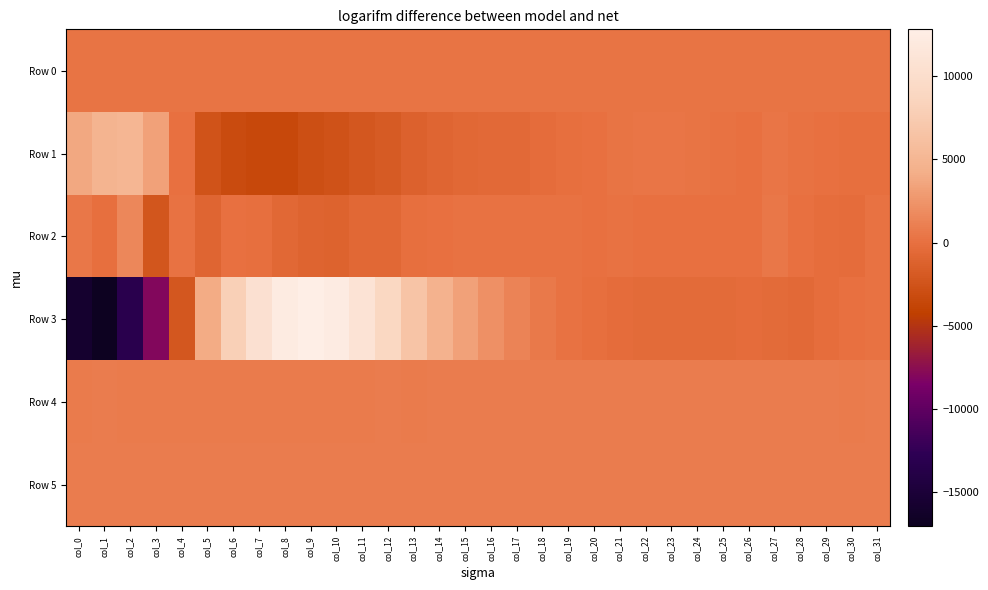

Reading right to left, what are all the values shown in this chart?

Row 0: col_31=329.6	col_30=329.6	col_29=329.5	col_28=329.5	col_27=329.4	col_26=329.4	col_25=329.3	col_24=329.3	col_23=329.2	col_22=329.2	col_21=329.1	col_20=329.1	col_19=329.0	col_18=329.0	col_17=328.9	col_16=328.9	col_15=328.8	col_14=328.8	col_13=328.8	col_12=328.7	col_11=328.7	col_10=328.6	col_9=328.5	col_8=328.5	col_7=328.4	col_6=328.4	col_5=328.3	col_4=328.3	col_3=328.2	col_2=328.2	col_1=328.1	col_0=328.1
Row 1: col_31=-61.0	col_30=-20.0	col_29=67.0	col_28=209.0	col_27=350.0	col_26=75.0	col_25=214.0	col_24=321.0	col_23=447.0	col_22=419.0	col_21=316.0	col_20=67.0	col_19=-69.0	col_18=-296.0	col_17=-521.0	col_16=-529.0	col_15=-621.0	col_14=-876.0	col_13=-1234.0	col_12=-1766.0	col_11=-2210.0	col_10=-2587.0	col_9=-2852.0	col_8=-3400.0	col_7=-3411.0	col_6=-3252.0	col_5=-2494.0	col_4=23.0	col_3=3342.0	col_2=5056.0	col_1=4865.0	col_0=3774.0
Row 2: col_31=112.0	col_30=-248.0	col_29=-206.0	col_28=72.0	col_27=504.0	col_26=24.0	col_25=38.0	col_24=16.0	col_23=28.0	col_22=26.0	col_21=144.0	col_20=29.0	col_19=122.0	col_18=156.0	col_17=111.0	col_16=109.0	col_15=126.0	col_14=19.0	col_13=-113.0	col_12=-624.0	col_11=-661.0	col_10=-1166.0	col_9=-1025.0	col_8=-622.0	col_7=-48.0	col_6=65.0	col_5=-911.0	col_4=147.0	col_3=-2299.0	col_2=1607.0	col_1=-45.0	col_0=540.0
Row 3: col_31=121.0	col_30=64.0	col_29=-185.0	col_28=-487.0	col_27=-445.0	col_26=-356.0	col_25=-433.0	col_24=-410.0	col_23=-393.0	col_22=-417.0	col_21=-321.0	col_20=-22.0	col_19=182.0	col_18=635.0	col_17=1365.0	col_16=2171.0	col_15=3287.0	col_14=4618.0	col_13=6535.0	col_12=9041.0	col_11=10989.0	col_10=12390.0	col_9=12820.0	col_8=12303.0	col_7=10523.0	col_6=7943.0	col_5=4005.0	col_4=-2190.0	col_3=-7960.0	col_2=-13250.0	col_1=-17041.0	col_0=-15827.0
Row 4: col_31=812.0	col_30=804.0	col_29=806.0	col_28=814.0	col_27=814.0	col_26=809.0	col_25=814.0	col_24=812.0	col_23=812.0	col_22=809.0	col_21=814.0	col_20=809.0	col_19=817.0	col_18=812.0	col_17=812.0	col_16=809.0	col_15=809.0	col_14=809.0	col_13=804.0	col_12=809.0	col_11=802.0	col_10=798.0	col_9=791.0	col_8=792.0	col_7=783.0	col_6=785.0	col_5=788.0	col_4=791.0	col_3=792.0	col_2=796.0	col_1=808.0	col_0=802.0
Row 5: col_31=832.0	col_30=831.0	col_29=831.0	col_28=830.0	col_27=836.0	col_26=833.0	col_25=828.0	col_24=833.0	col_23=834.0	col_22=825.0	col_21=833.0	col_20=829.0	col_19=828.0	col_18=834.0	col_17=830.0	col_16=831.0	col_15=831.0	col_14=829.0	col_13=834.0	col_12=839.0	col_11=833.0	col_10=838.0	col_9=837.0	col_8=842.0	col_7=841.0	col_6=842.0	col_5=846.0	col_4=848.0	col_3=842.0	col_2=844.0	col_1=838.0	col_0=843.0